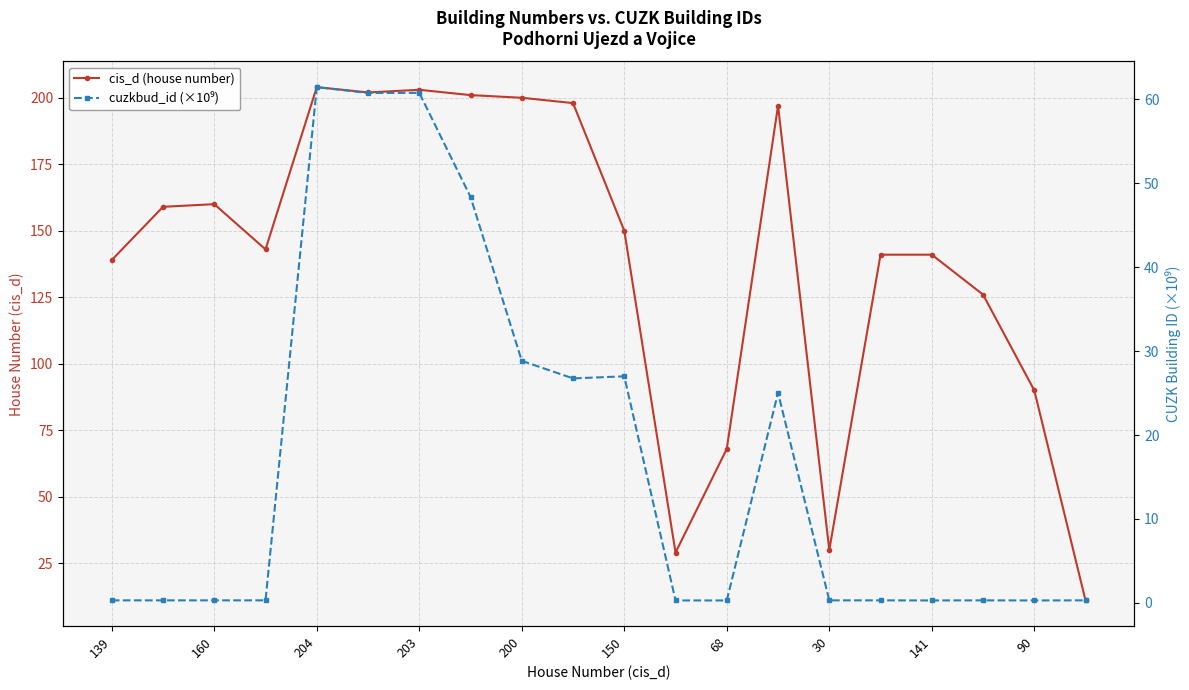

How many lines are shown in the chart?

2